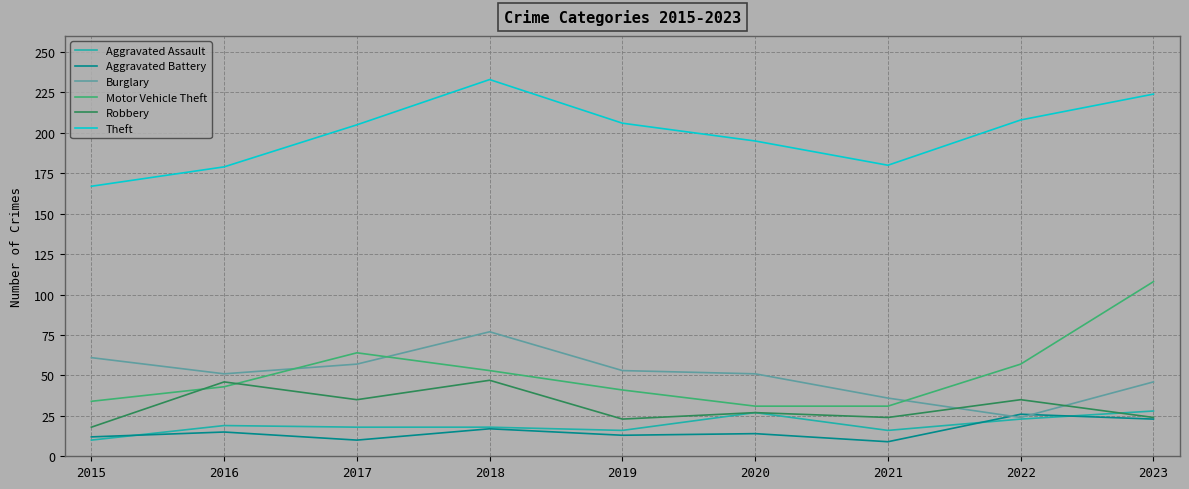

Which category has the highest value in the Burglary series?

2018